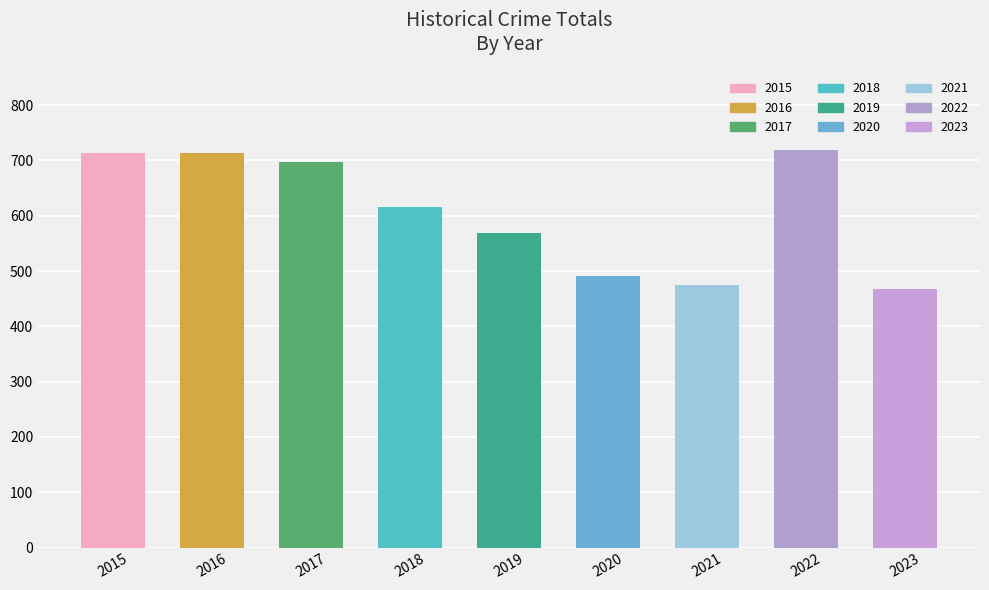

True or false: the data shows 474 at 2021.

True